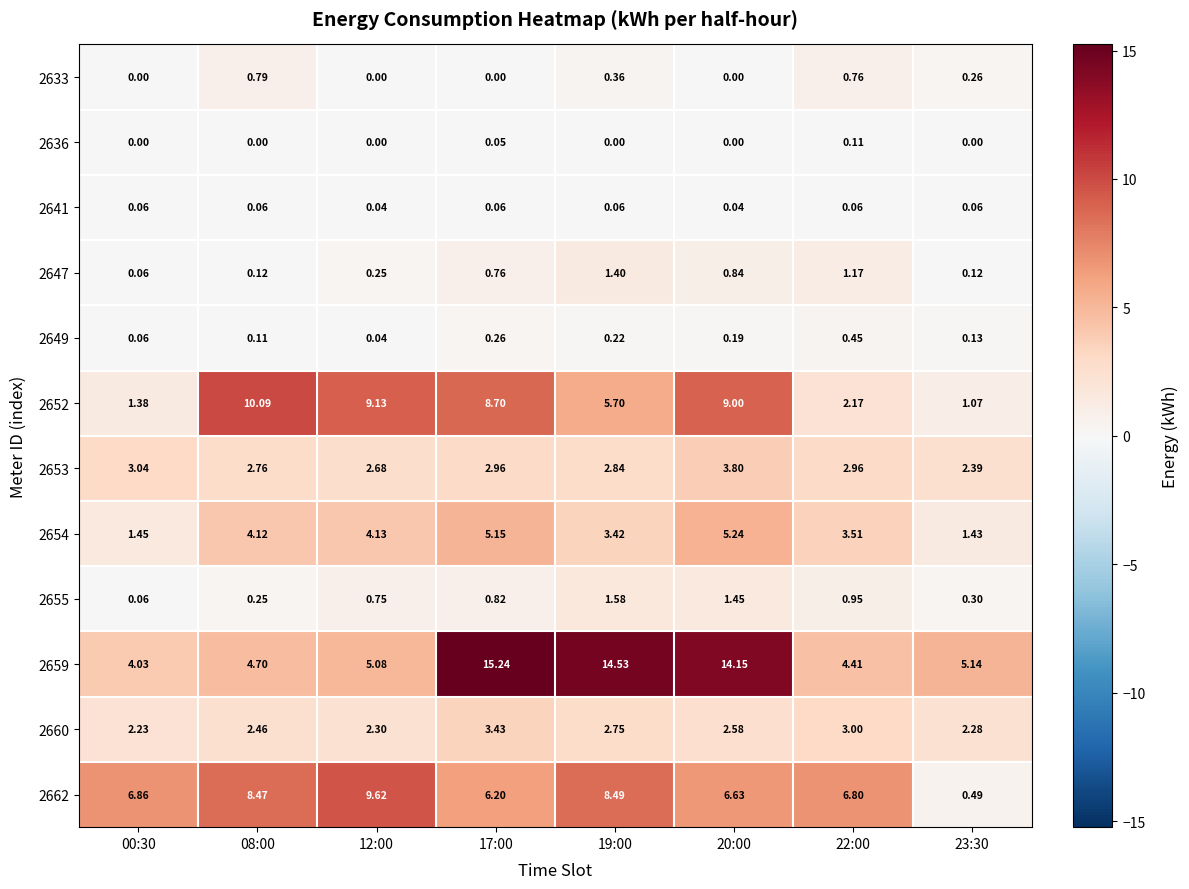

Is the value of 2647 at 22:00 greater than the value of 2659 at 23:30?

No